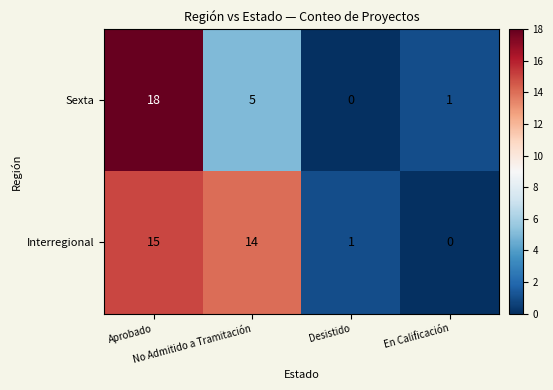

Which series has the largest total across all categories?

Interregional